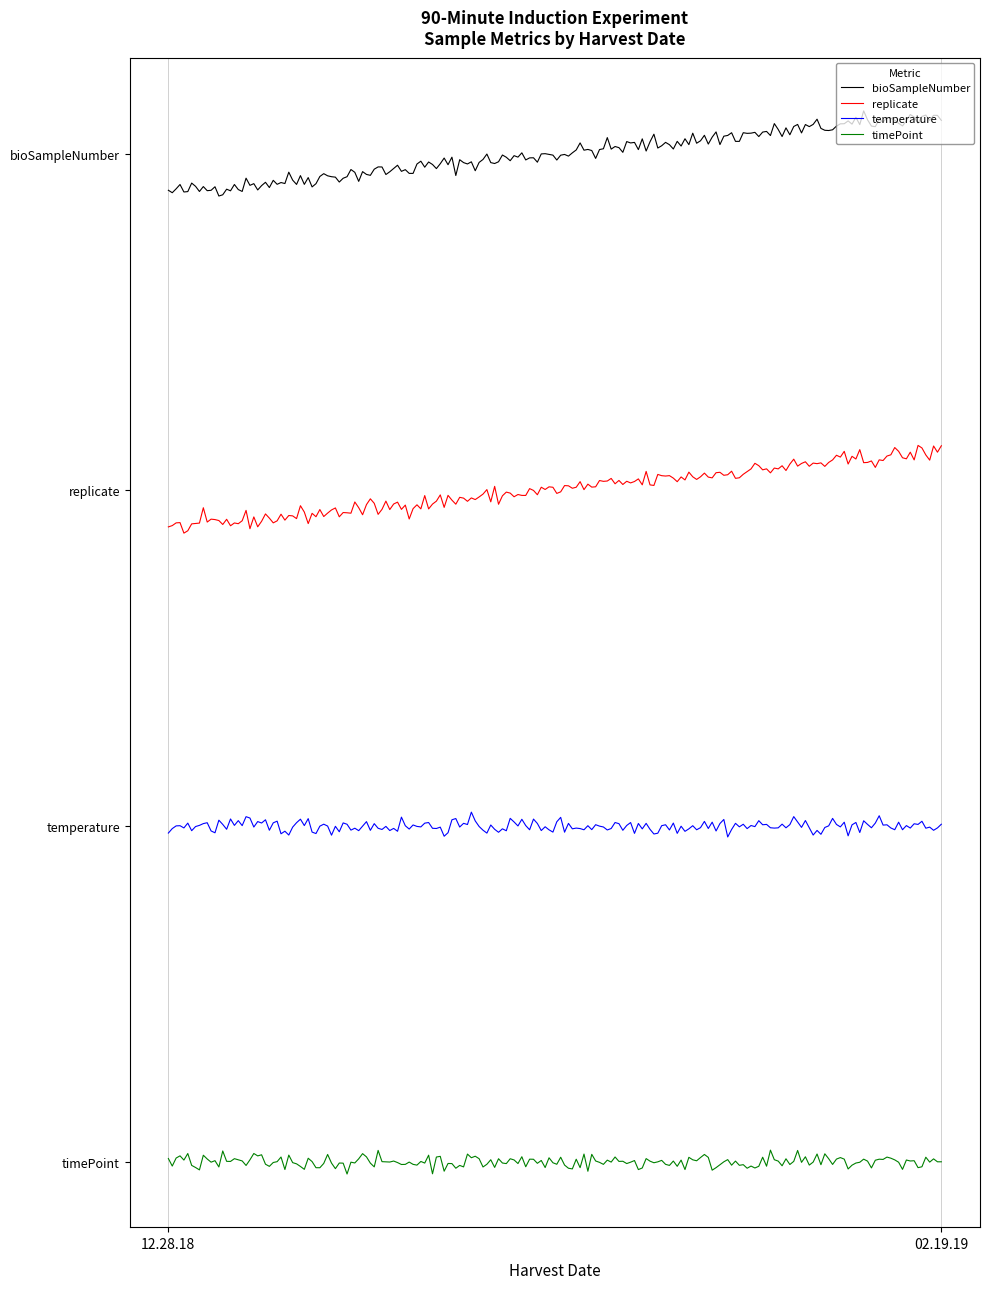

At which category is the sum across all series the highest?

02.19.19